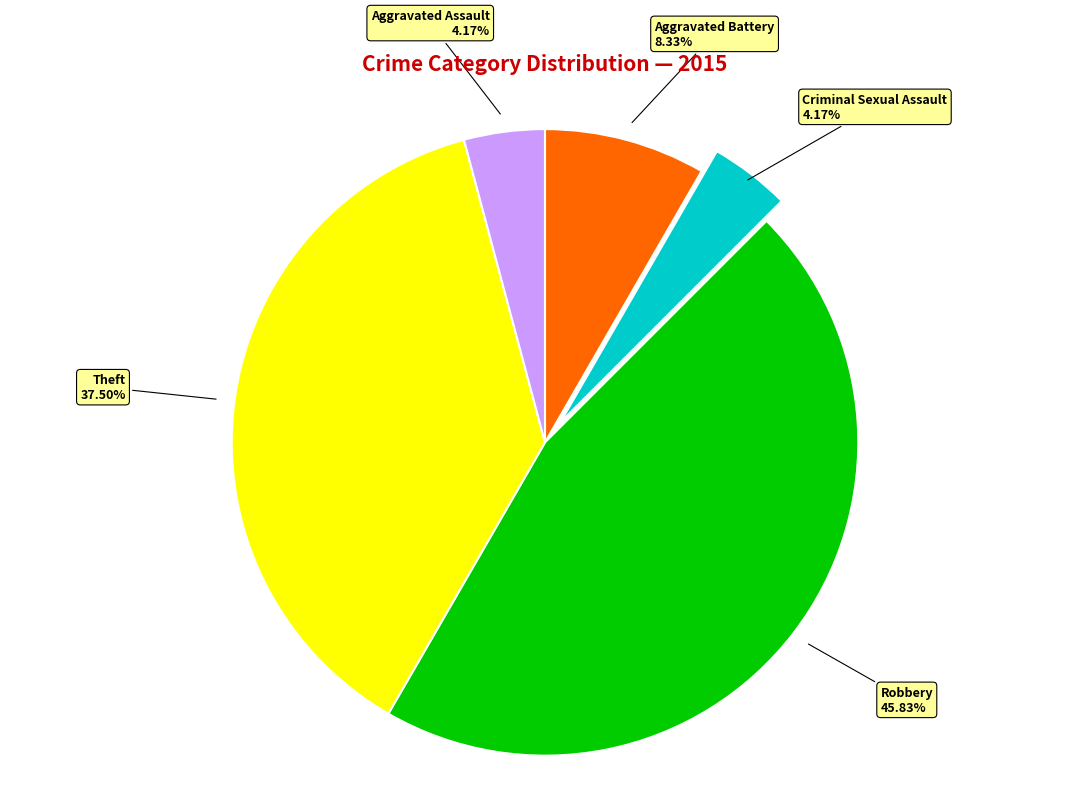

Does any single category account for the majority?

No